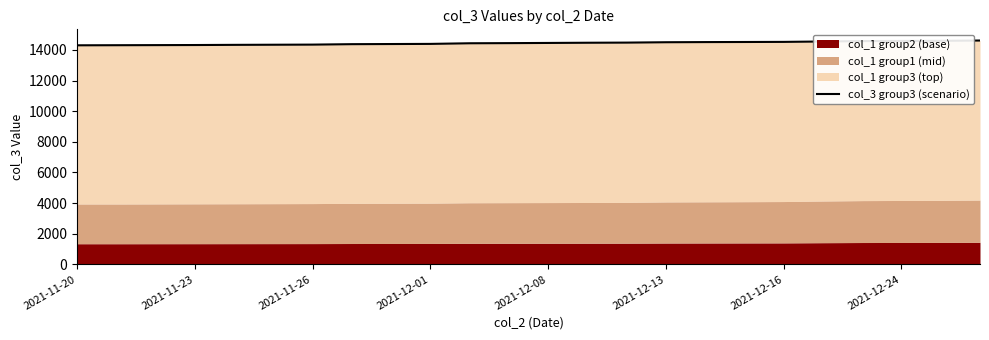

Reading left to right, what are all the values shown in this chart?

14303	14309	14315	14321	14332	14340	14348	14377	14386	14395	14436	14445	14457	14470	14479	14503	14513	14519	14526	14552	14578	14587	14596	14615